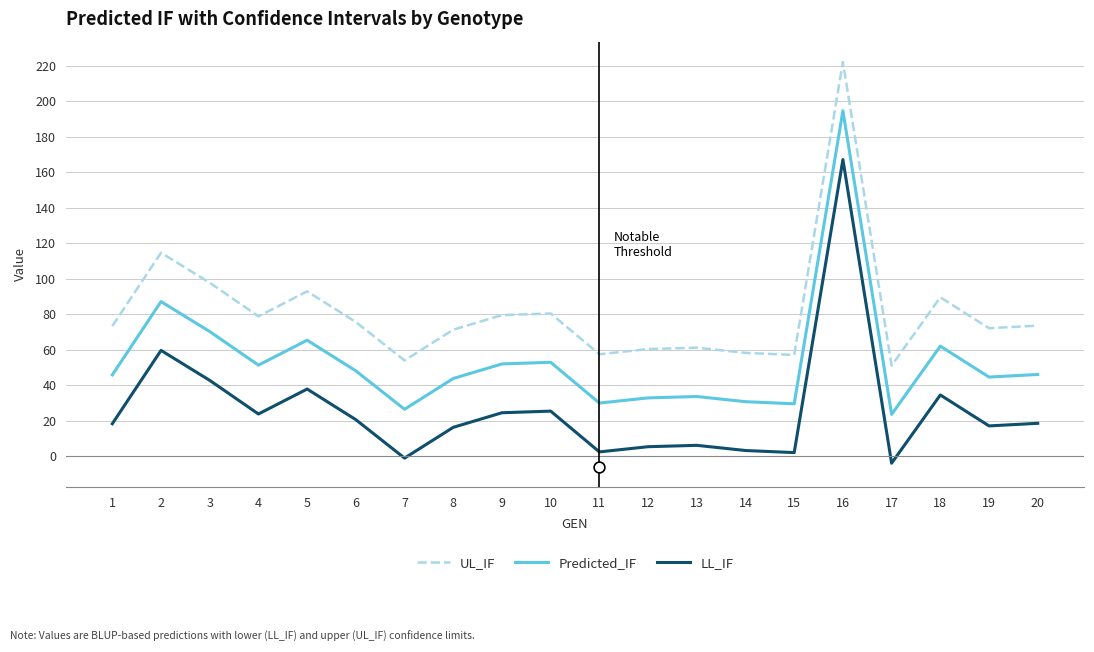

Which series reaches the minimum Y coordinate?

LL_IF